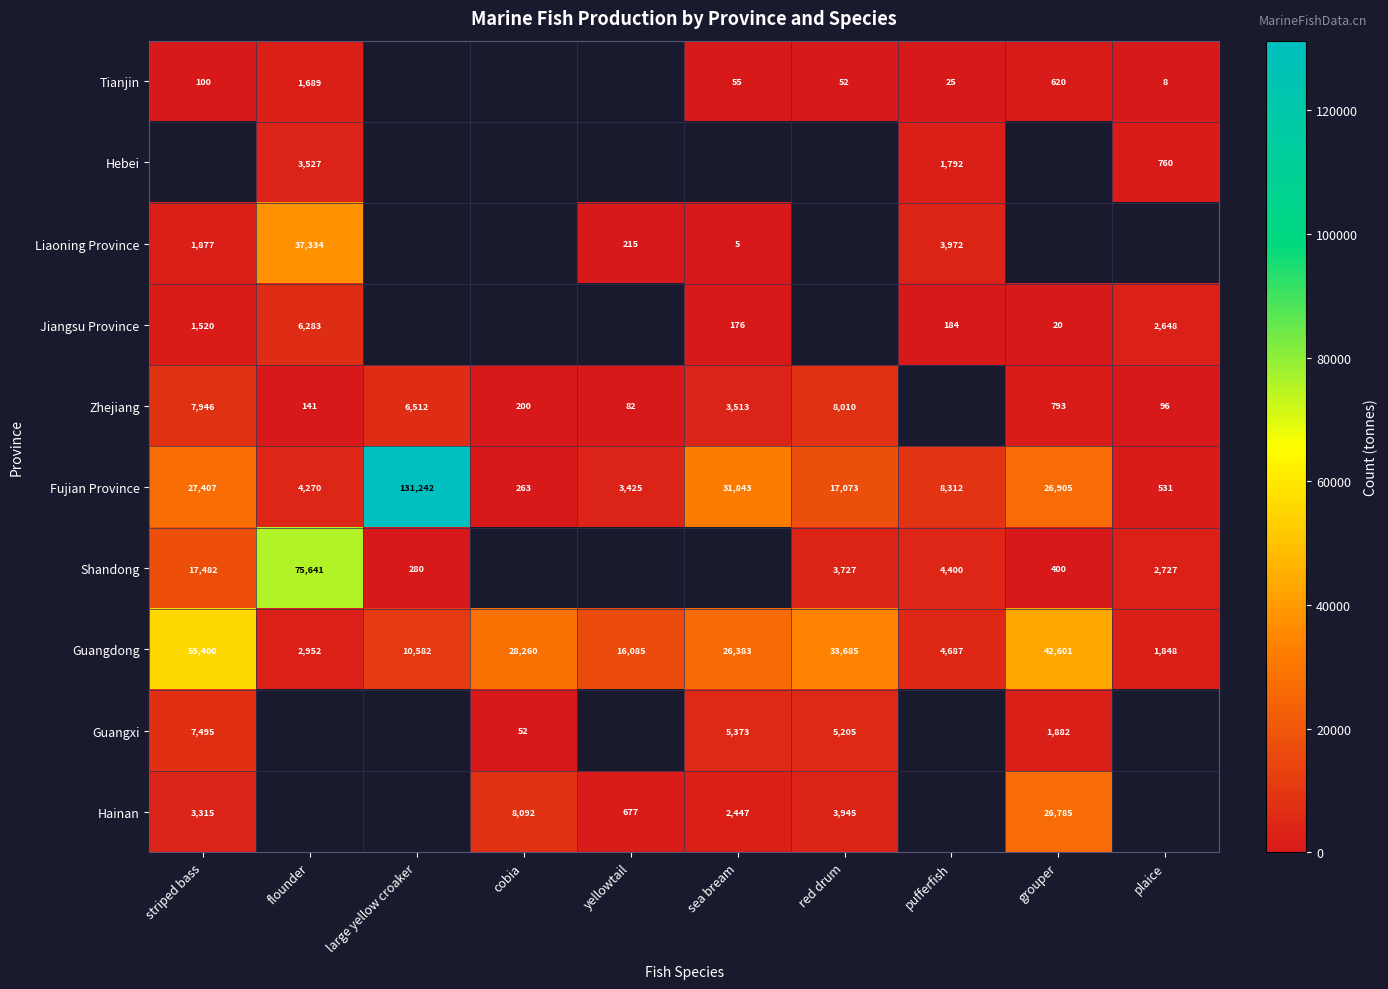

How many values in the Fujian Province series exceed 17073?

4